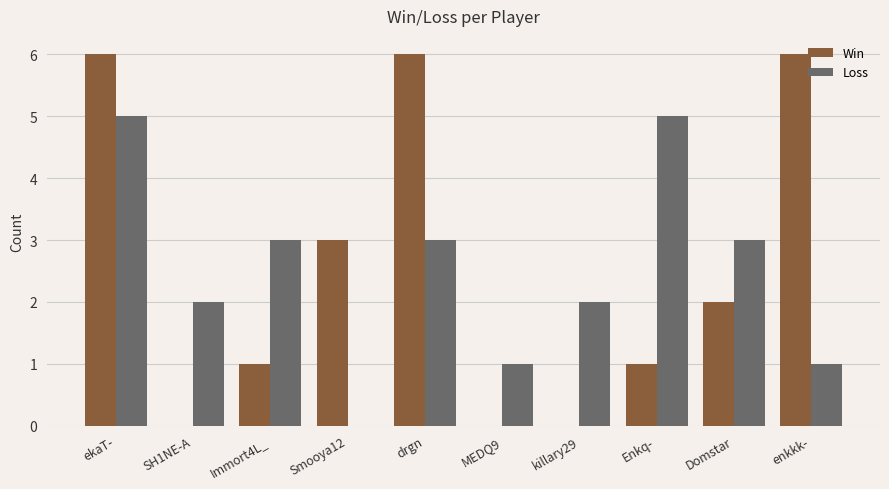

What is the maximum value for Loss?

5